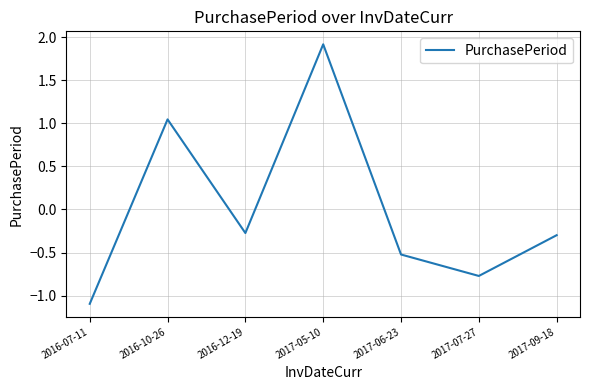

What position from the left is 2017-09-18?

7